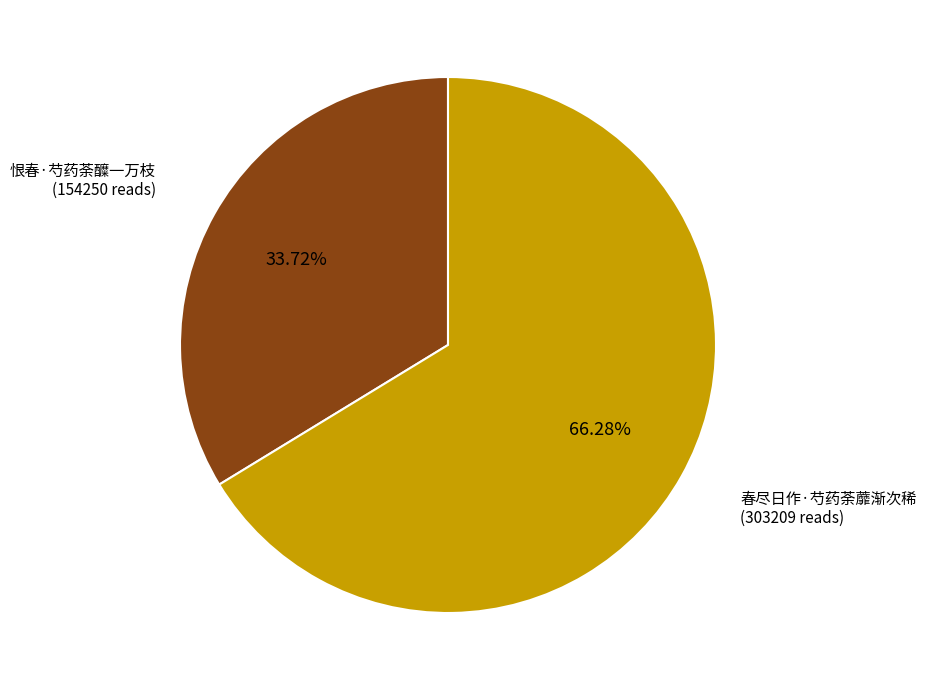

Which category has the biggest portion of the pie?

春尽日作·芍药荼蘼渐次稀